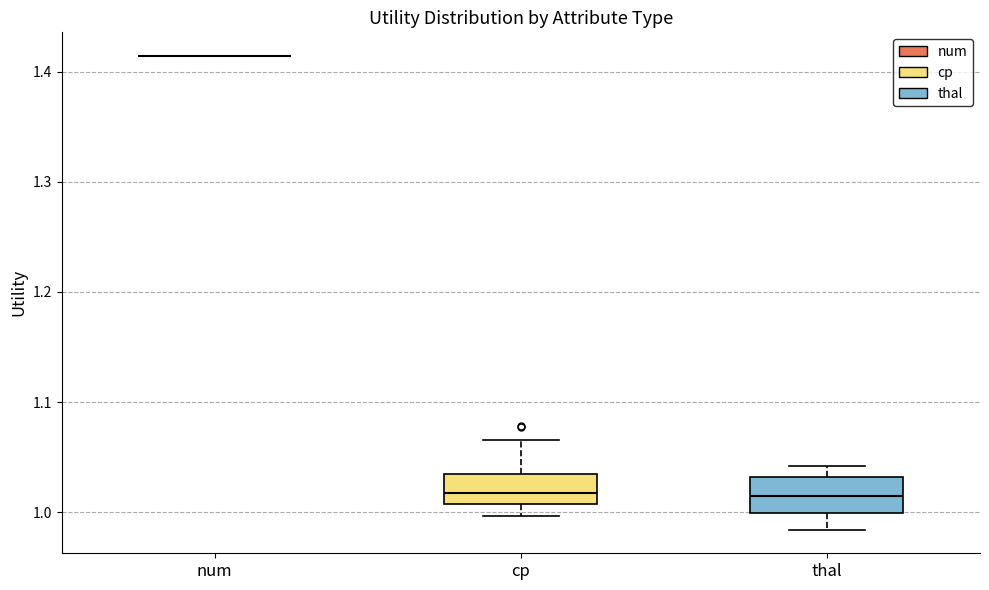

Reading left to right, read every box against the y-axis: the position of its median line, the range the box covers, and the ends of its whiskers. The values are not printed on the chart, so give them approximately, as read against the axis.

num: box collapsed to a line at 1.41, whiskers 1.41 to 1.41
cp: median 1.02, box 1.01 to 1.04, whiskers 1.00 to 1.07
thal: median 1.02, box 1.00 to 1.03, whiskers 0.98 to 1.04